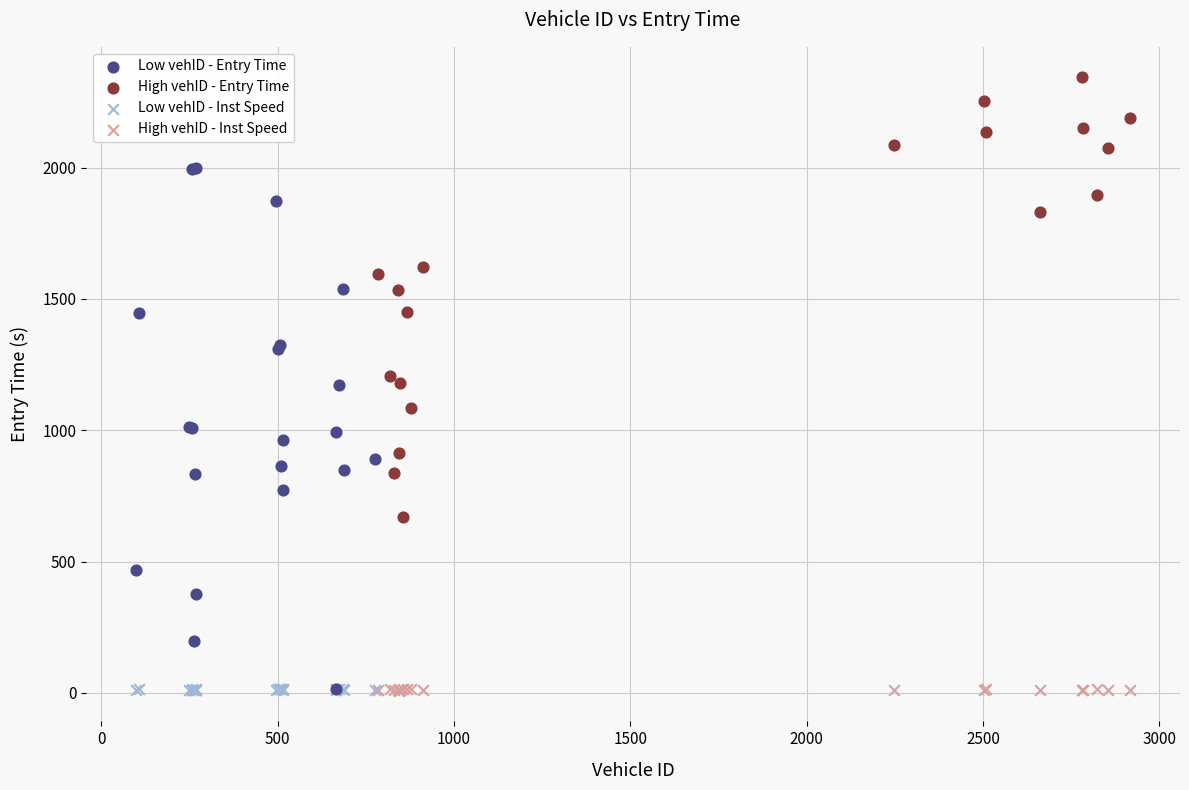

Which series has the widest spread of Y values?

Low vehID - Entry Time